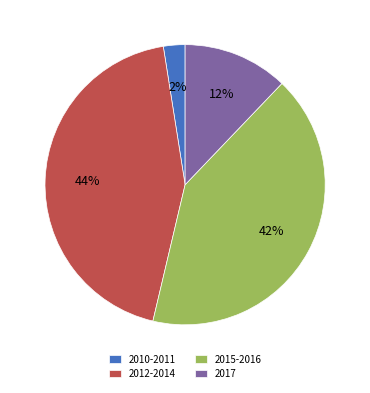

Combined, do 2010-2011 and 2017 account for over 50%?

No